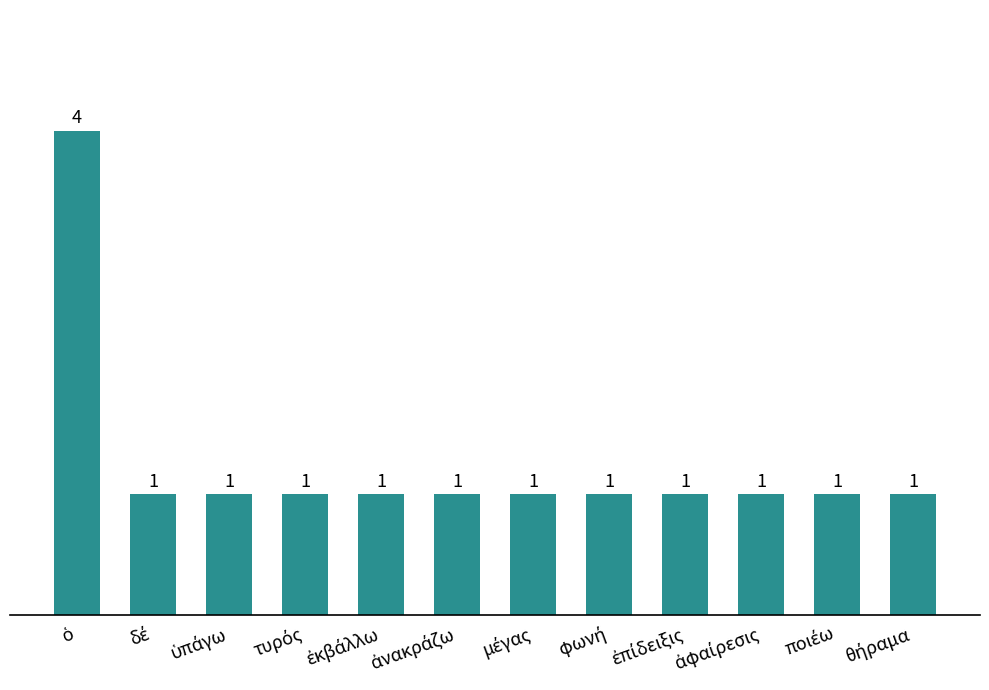

What is the value of the 1st bar from the left?

4